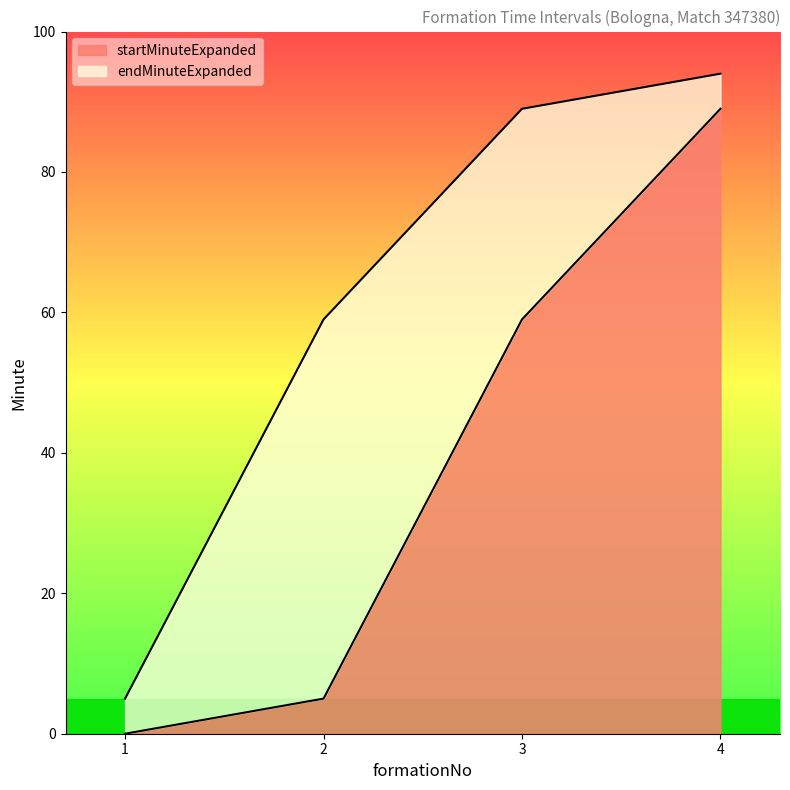

What is the spread (max minus min) of values at 3?

30